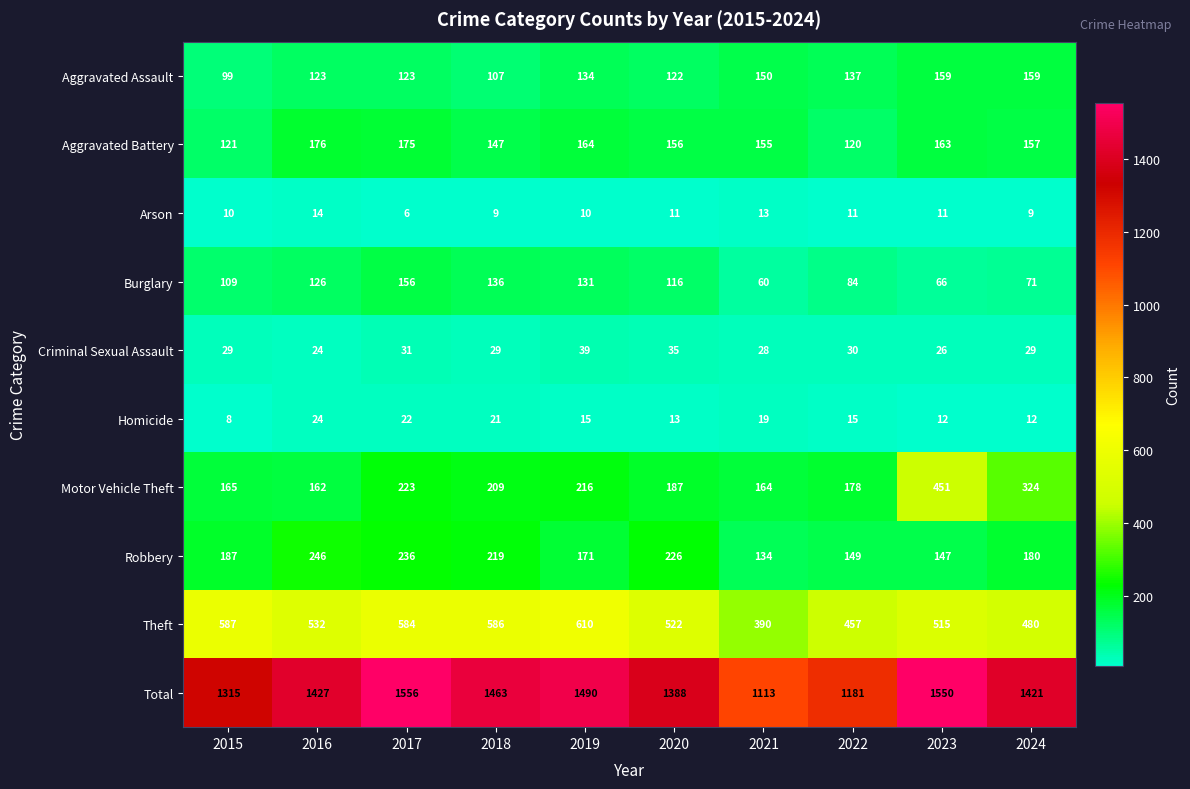

Which category has the lowest value across all series?

2017